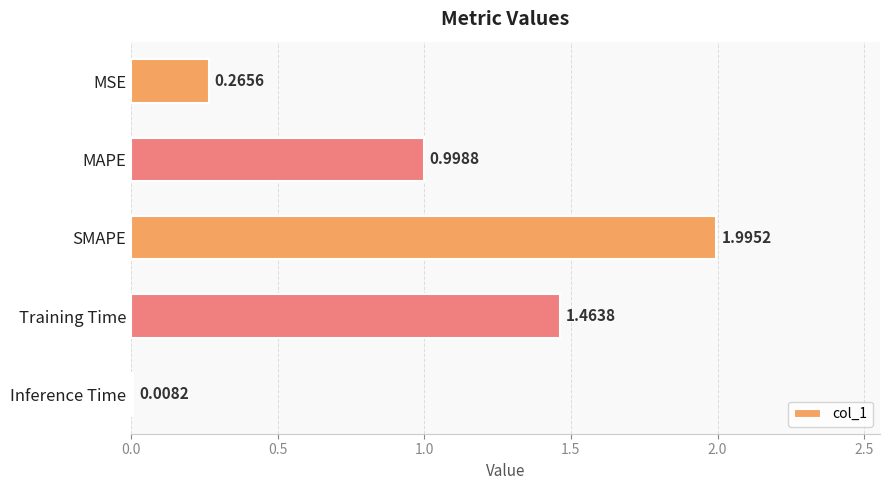

List the labels in order of value, smallest first.

Inference Time, MSE, MAPE, Training Time, SMAPE